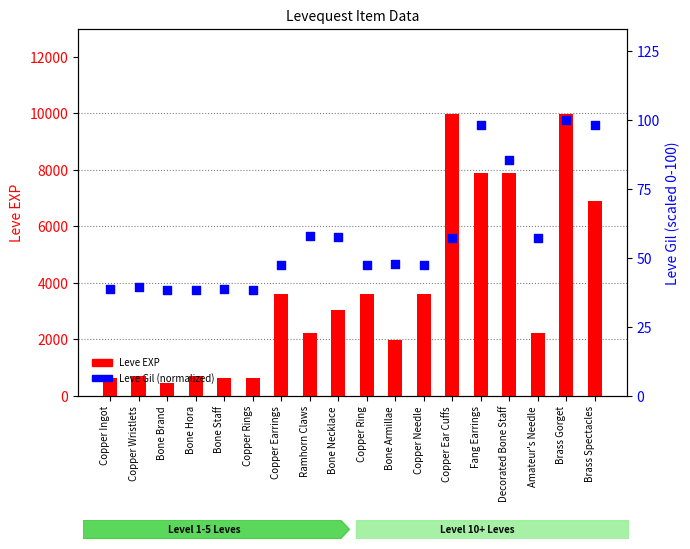

Which series reaches the maximum Y coordinate?

Leve EXP